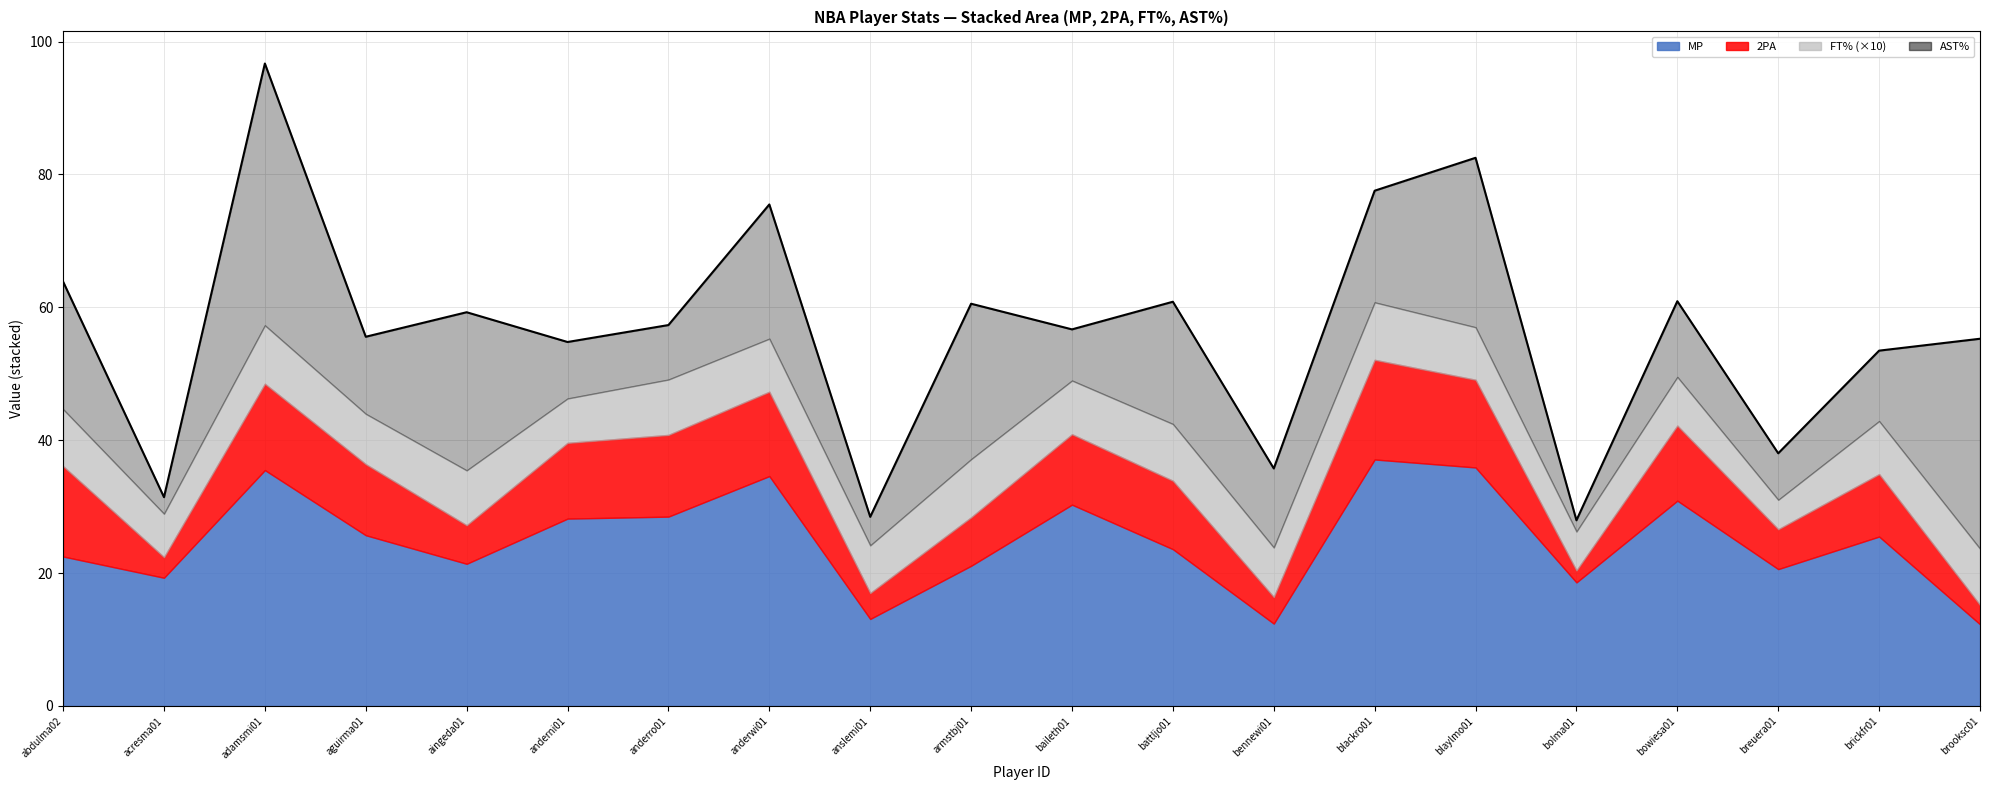

Rank the categories by value from highest to lowest.

adamsmi01, blaylmo01, blackro01, anderwi01, abdulma02, bowiesa01, battljo01, armstbj01, aingeda01, anderro01, baileth01, aguirma01, brooksc01, anderni01, brickfr01, breuera01, bennewi01, acresma01, anslemi01, bolma01